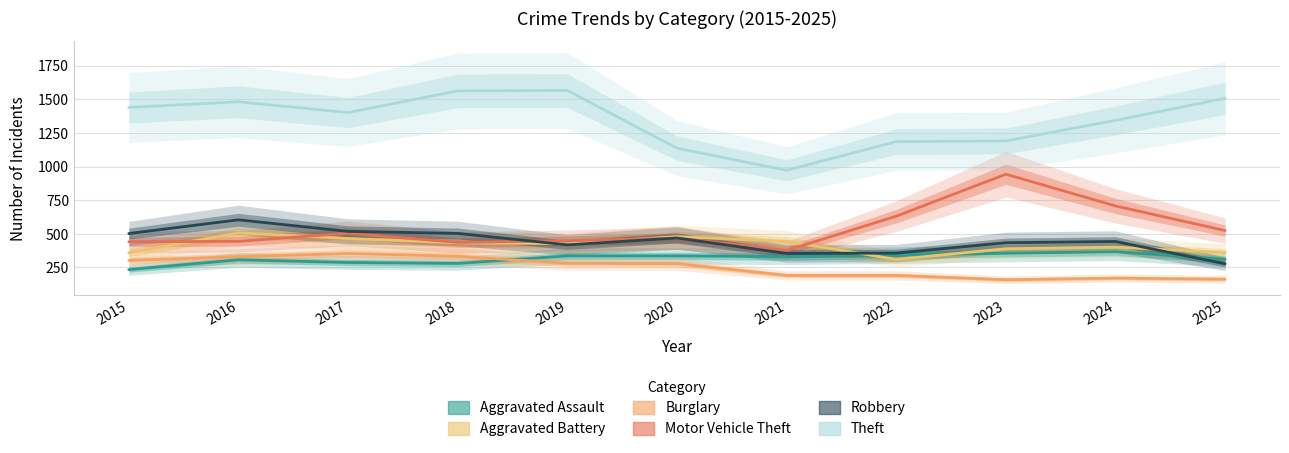

Which label corresponds to the smallest value in the chart?

2023